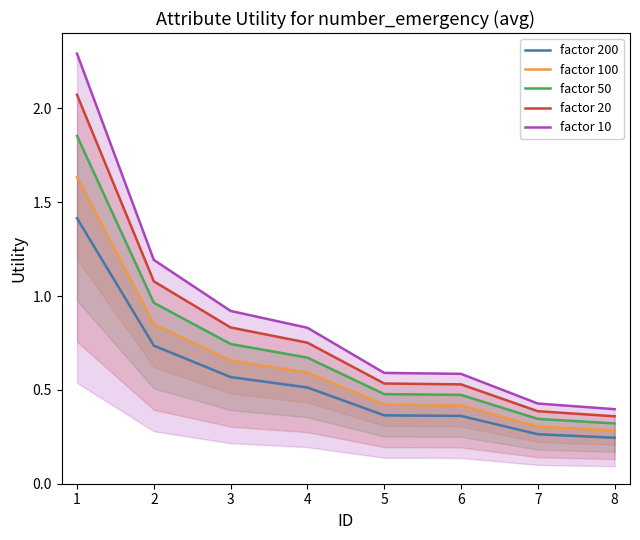

Does the chart display data point markers on the line(s)?

No